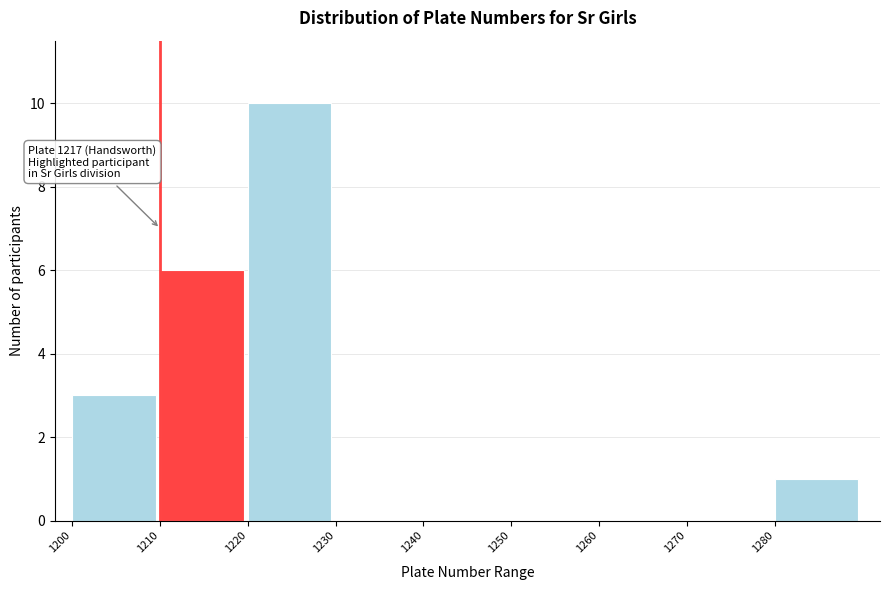

Which range on the x-axis has the tallest bar?

1220 to 1230